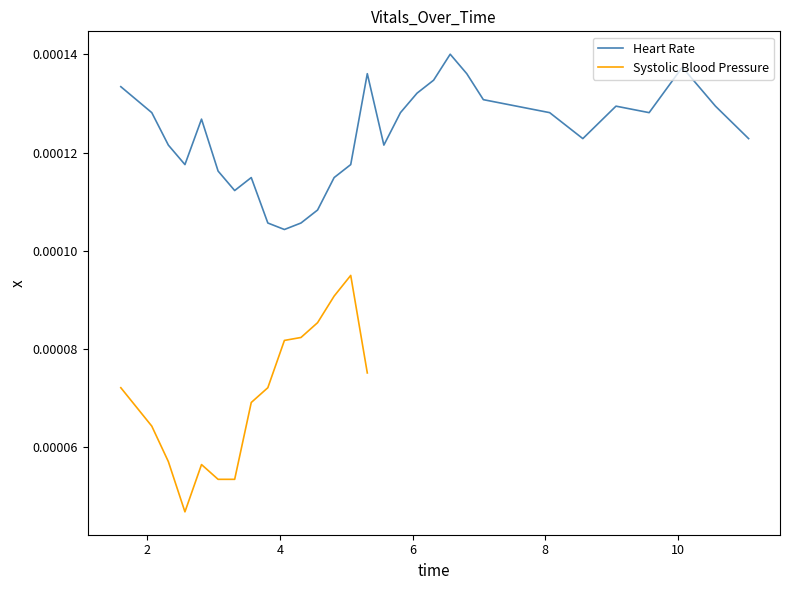

How many points are higher than both their immediate neighbors (excluding endpoints)?

6